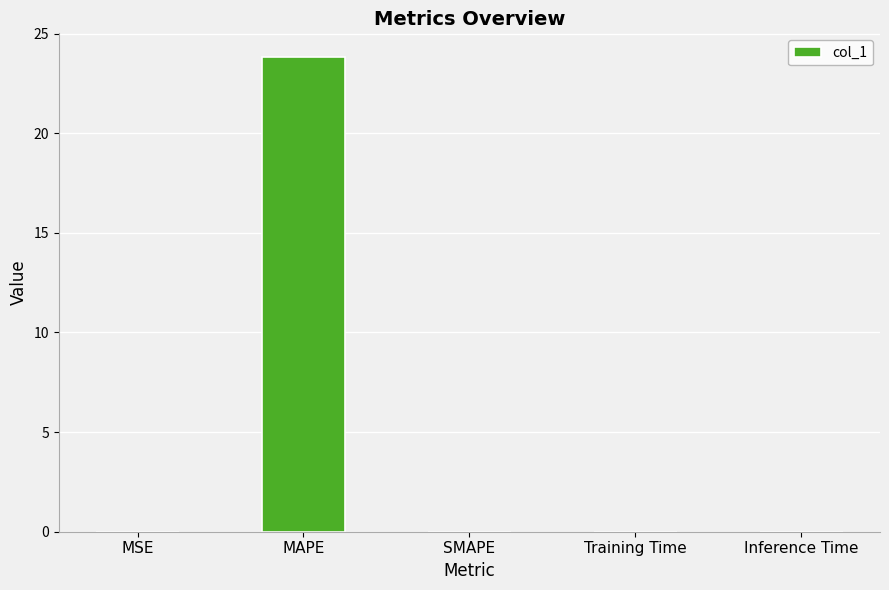

Between Inference Time and MAPE, which is larger?

MAPE